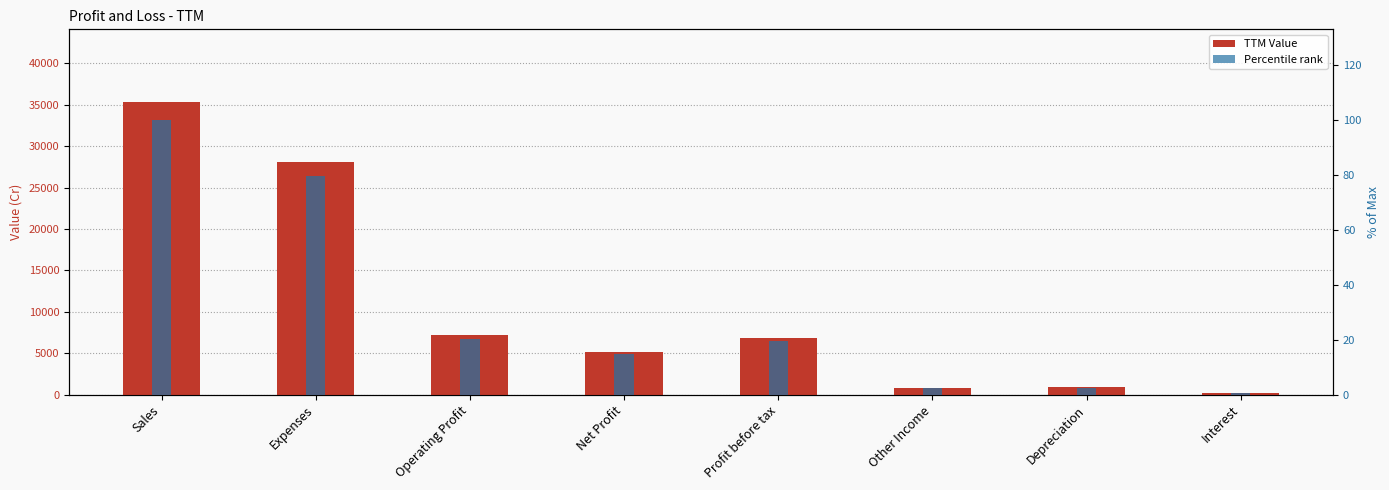

How many categories are shown in the chart?

8